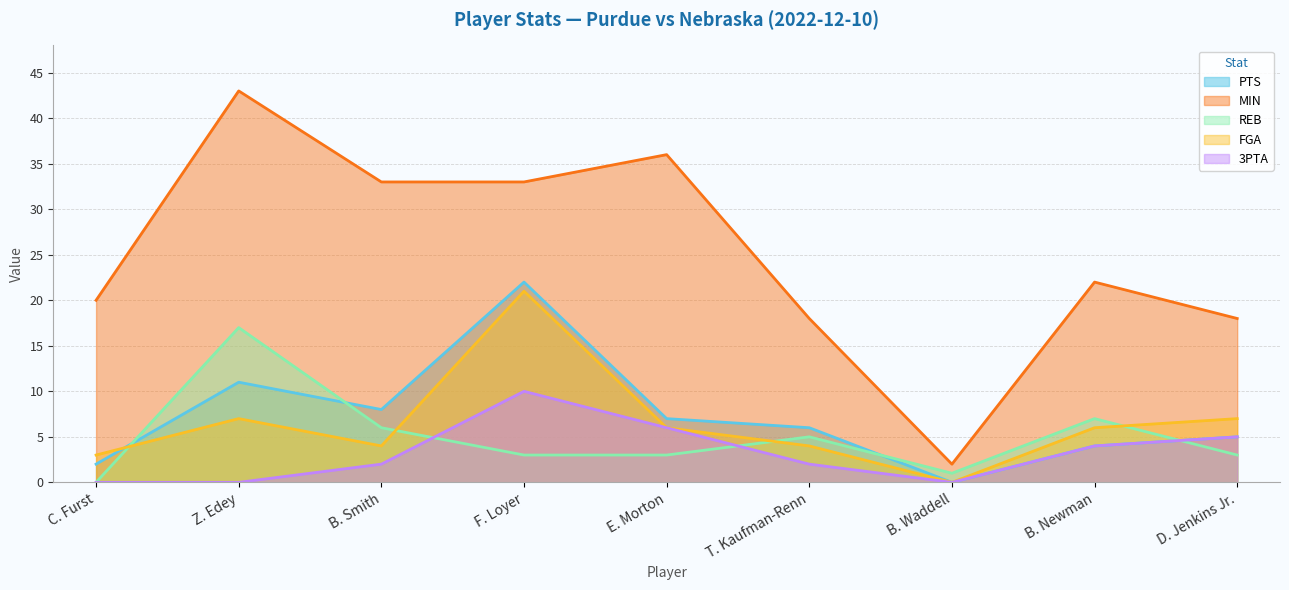

In PTS, how many points are lower than both neighbors (excluding endpoints)?

2